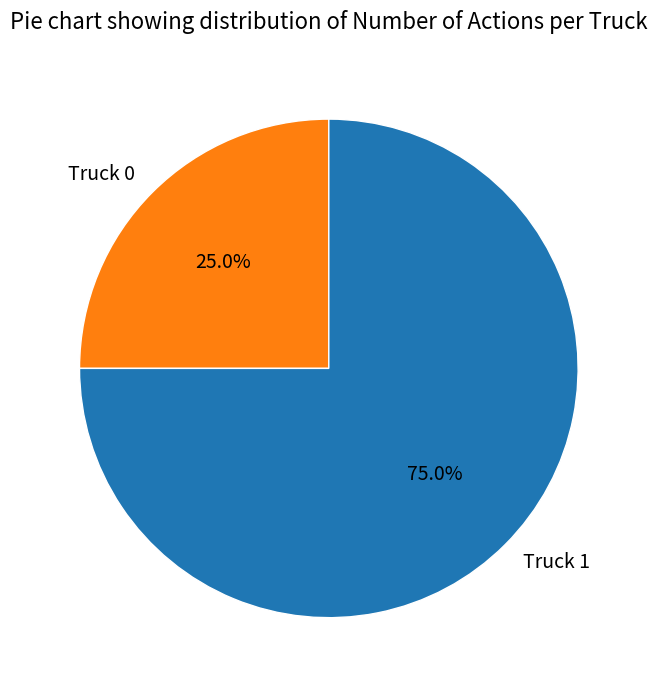

True or false: Truck 1 accounts for 68% of the total.

False